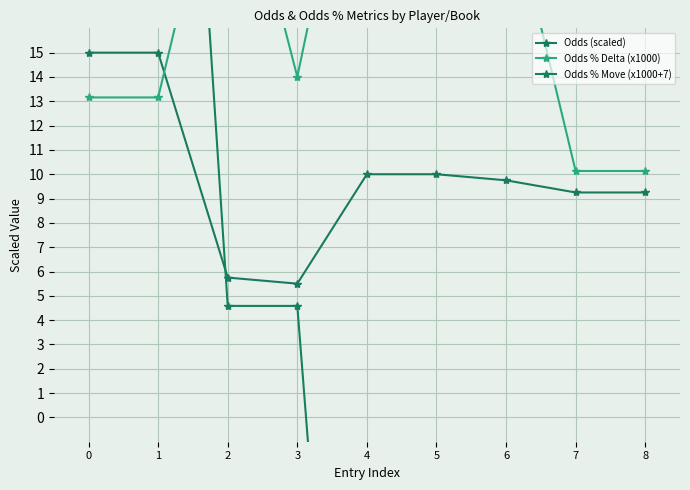

How many positive values does the Odds % Move (x1000+7) series have?

4